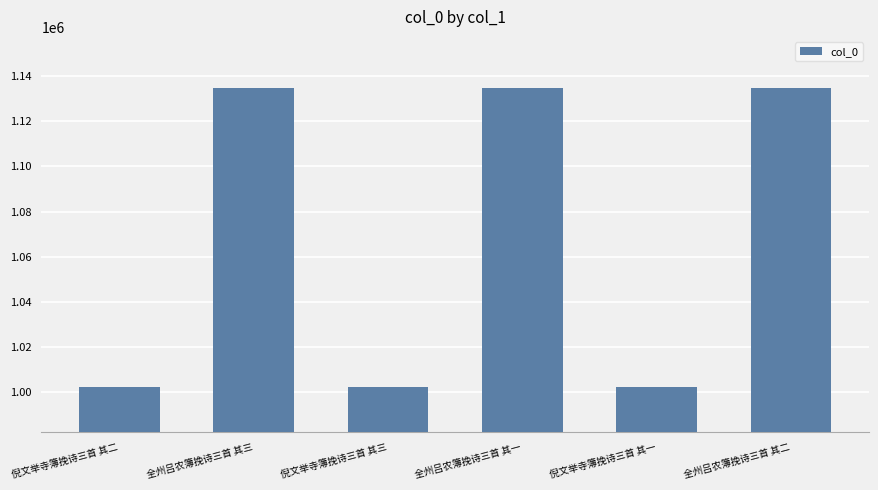

The chart shows a value of 1002339 at 倪文举寺簿挽诗三首 其一. True or false?

True